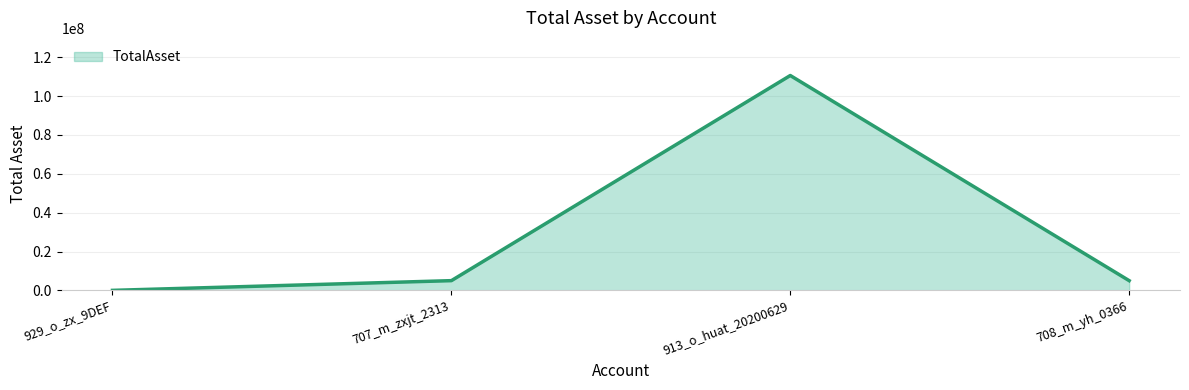

True or false: the data shows 5000000 at 707_m_zxjt_2313.

True